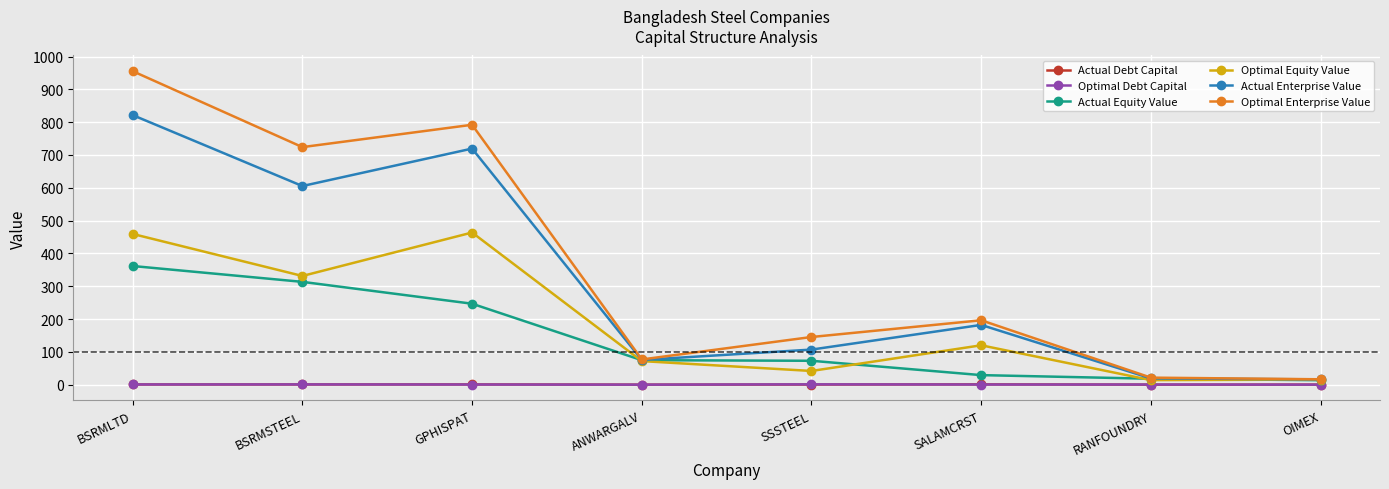

What is the maximum value shown in the chart?

955.4